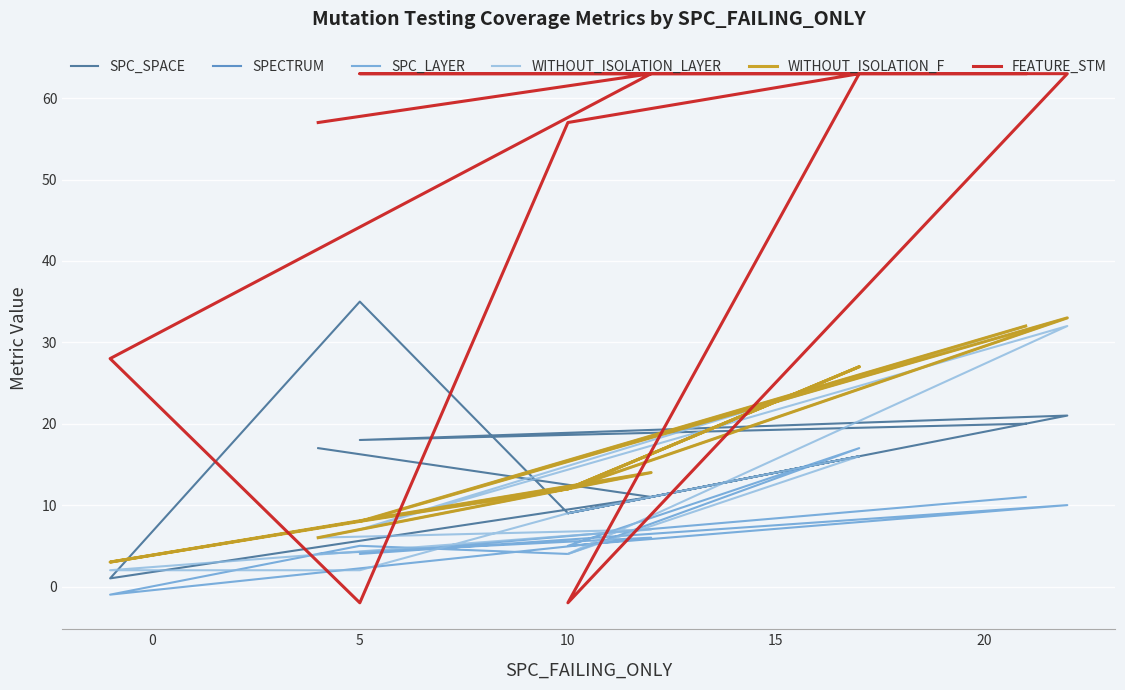

How many interior local peaks does the SPC_SPACE series have?

3